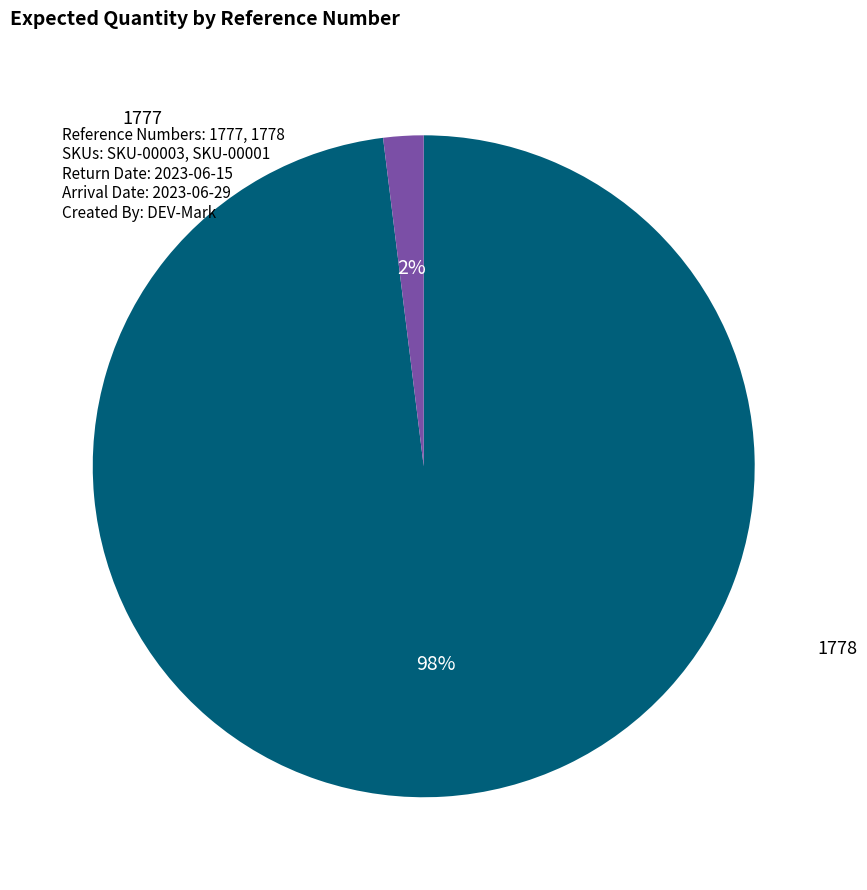

To the nearest percent, what portion does 1777 represent?

98%